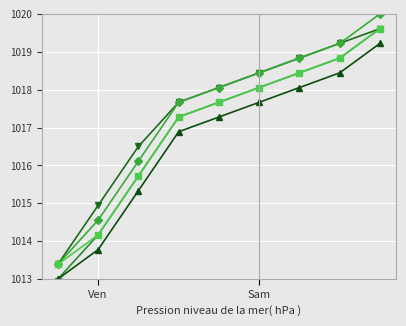

Count the number of categories in the chart.

9